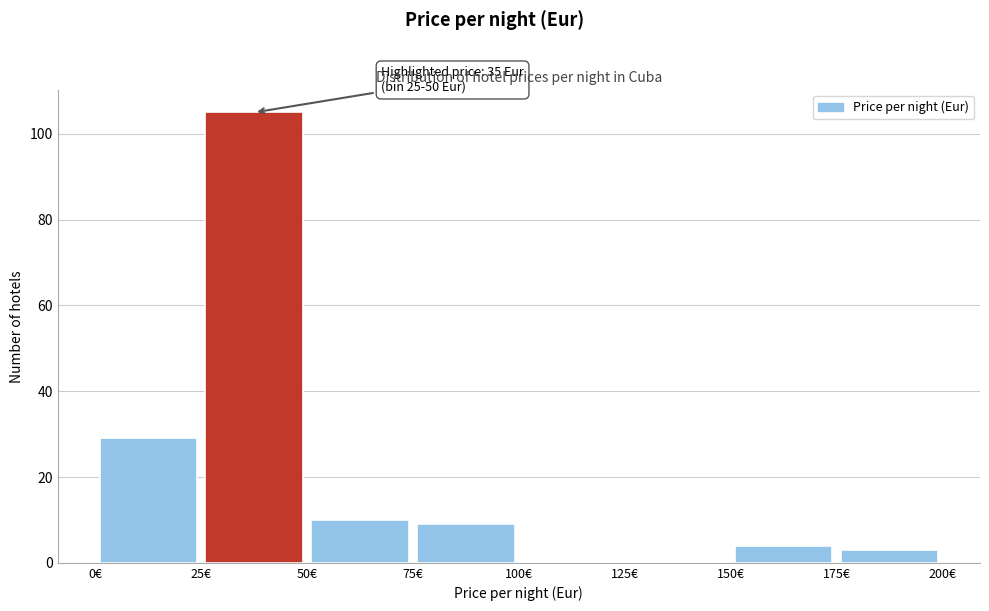

Which range on the x-axis has the tallest bar?

25 to 50